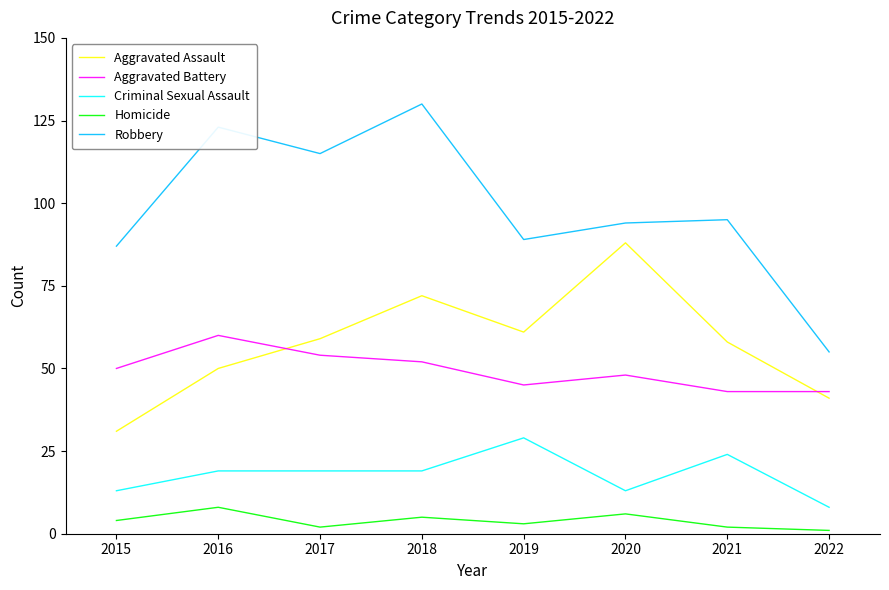

Which series has the widest spread of values?

Robbery